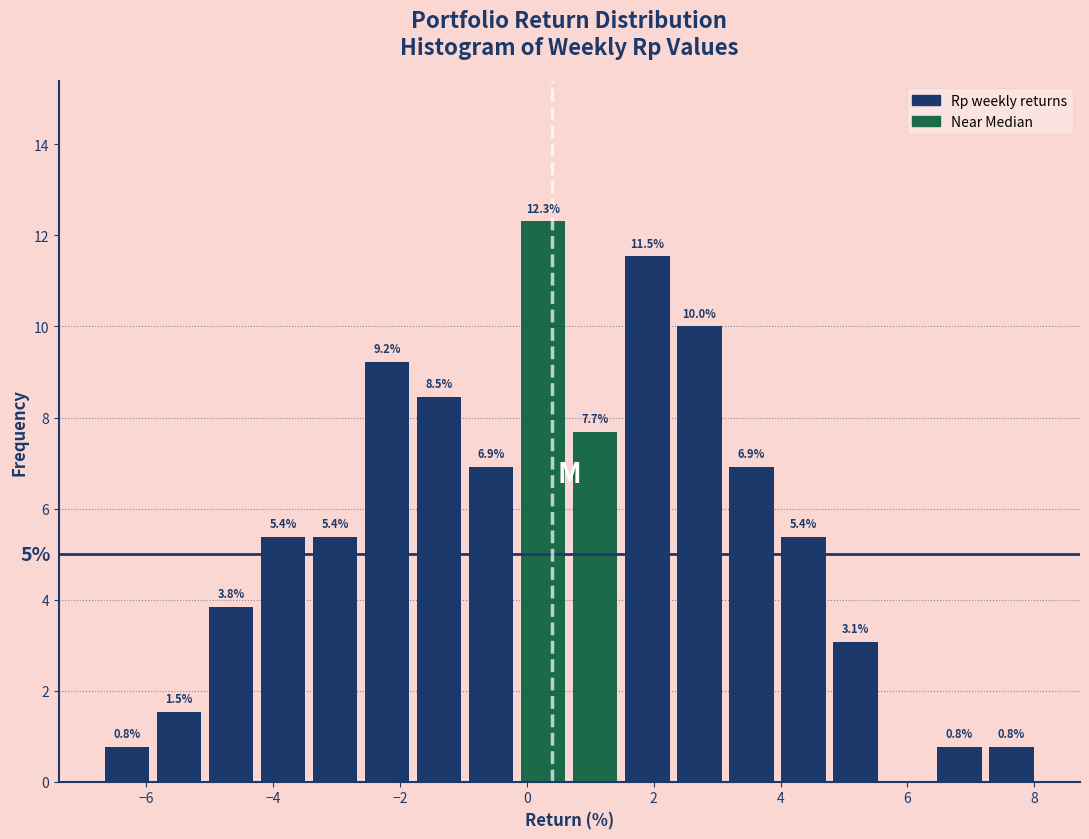

Over which range of the x-axis is the bar tallest?

-0.2 to 0.6